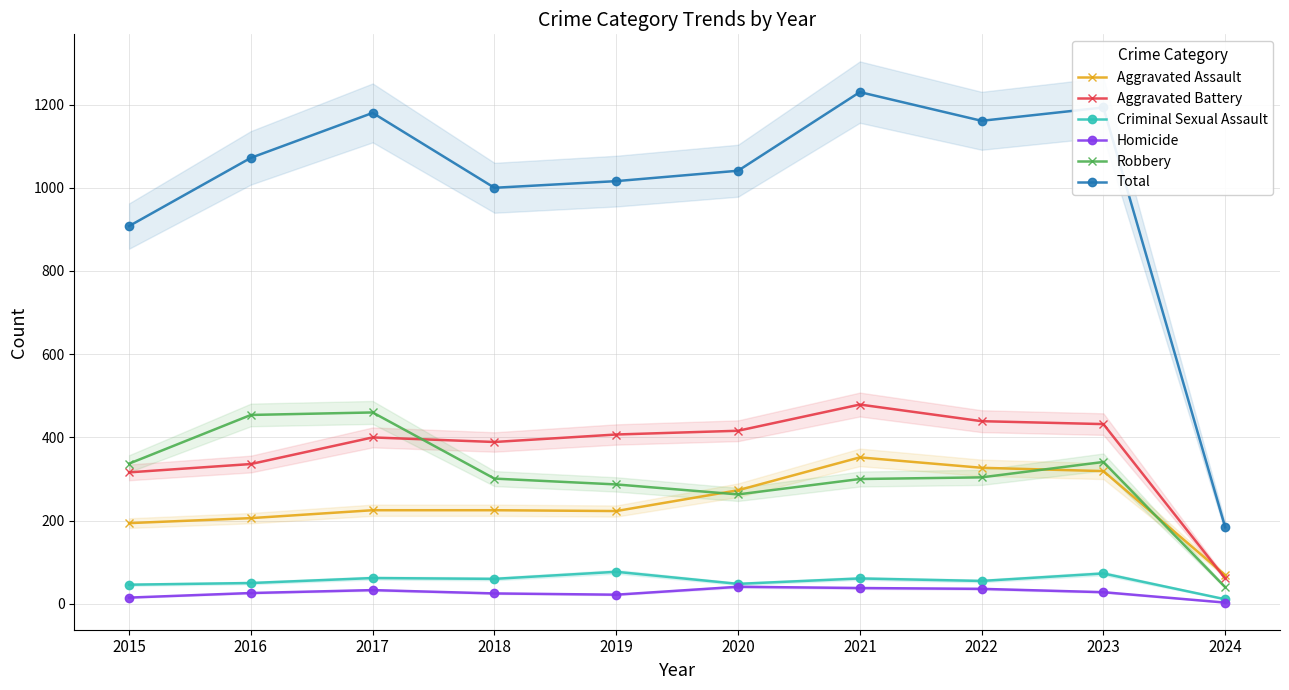

How many lines are shown in the chart?

6